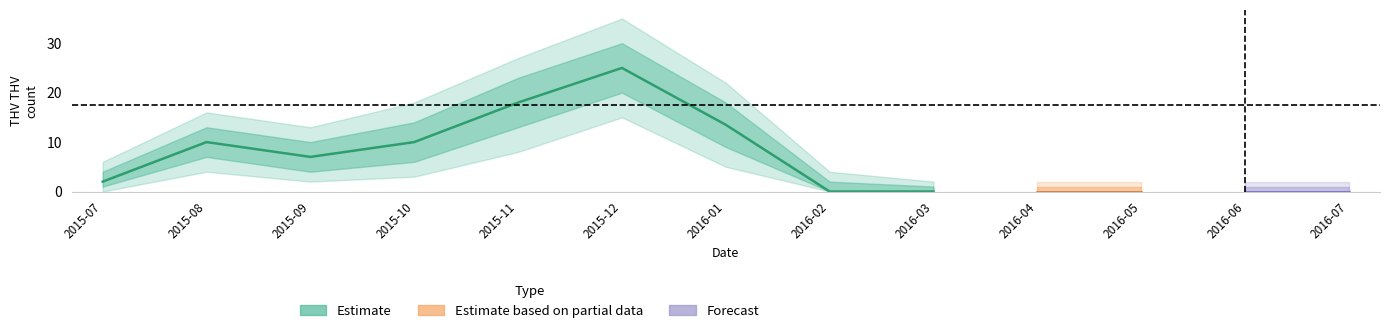

At which category does THV_lower reach its first local peak?

2015-08